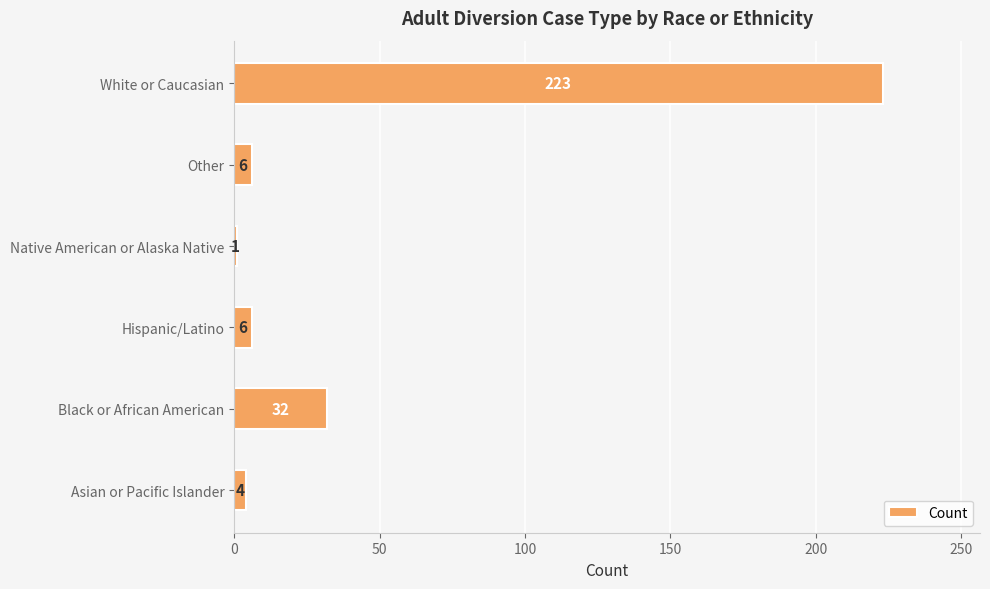

Reading bottom to top, extract all data points from this chart.

Asian or Pacific Islander=4	Black or African American=32	Hispanic/Latino=6	Native American or Alaska Native=1	Other=6	White or Caucasian=223